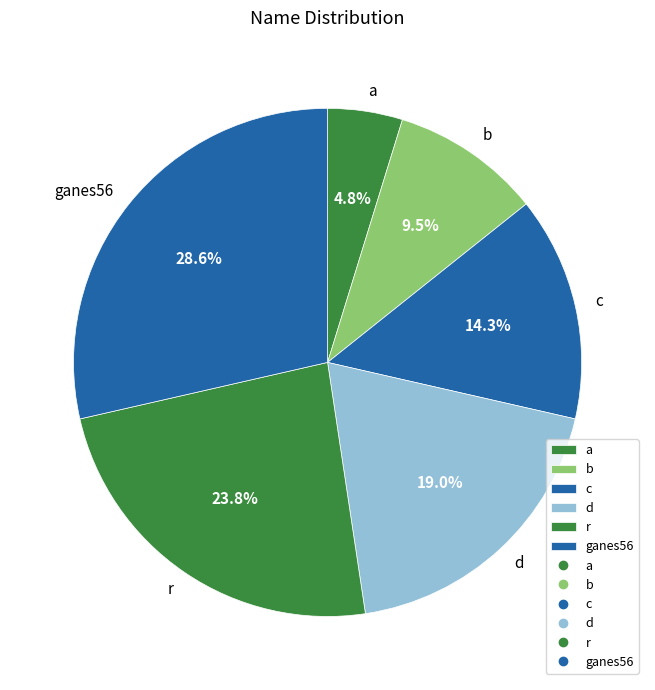

Which has a higher value, r or ganes56?

ganes56